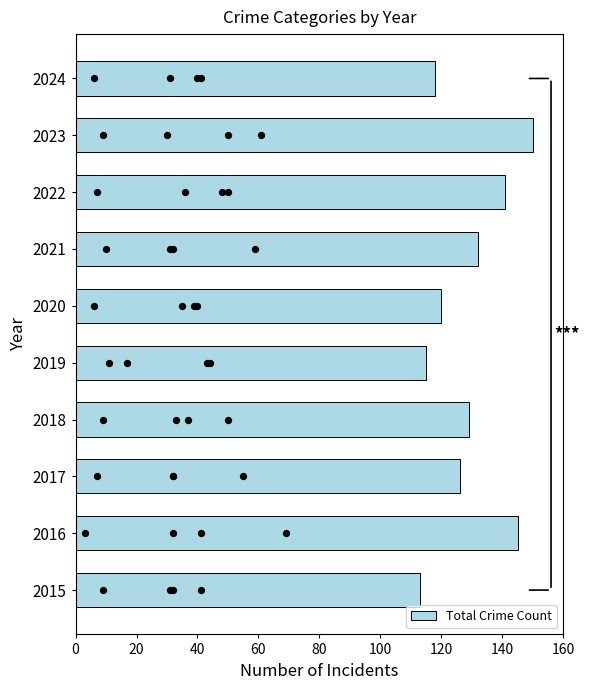

At which label does Total Crime Count reach its peak?

2023